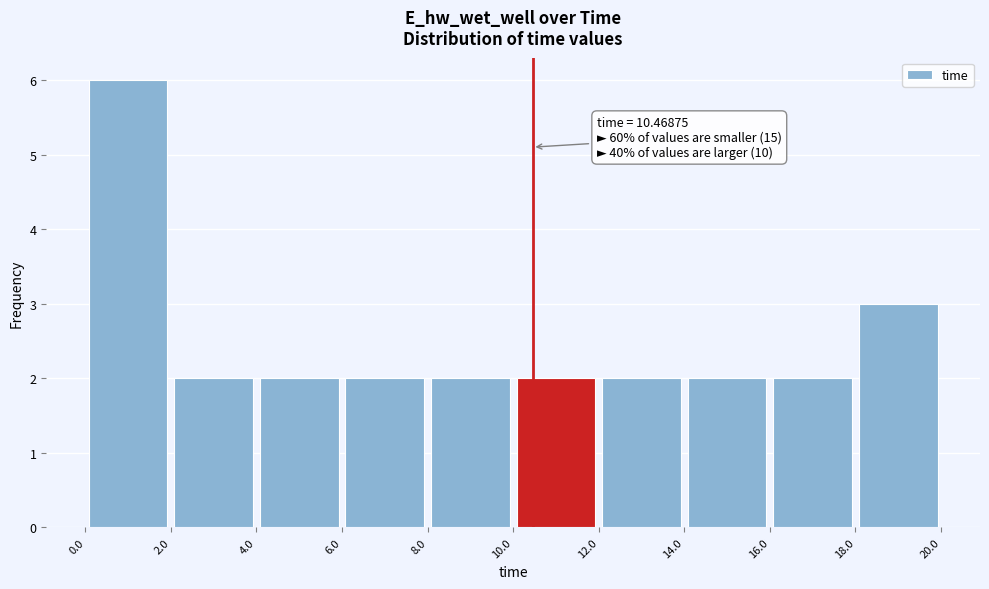

Over which range of the x-axis is the bar tallest?

0.0 to 2.0